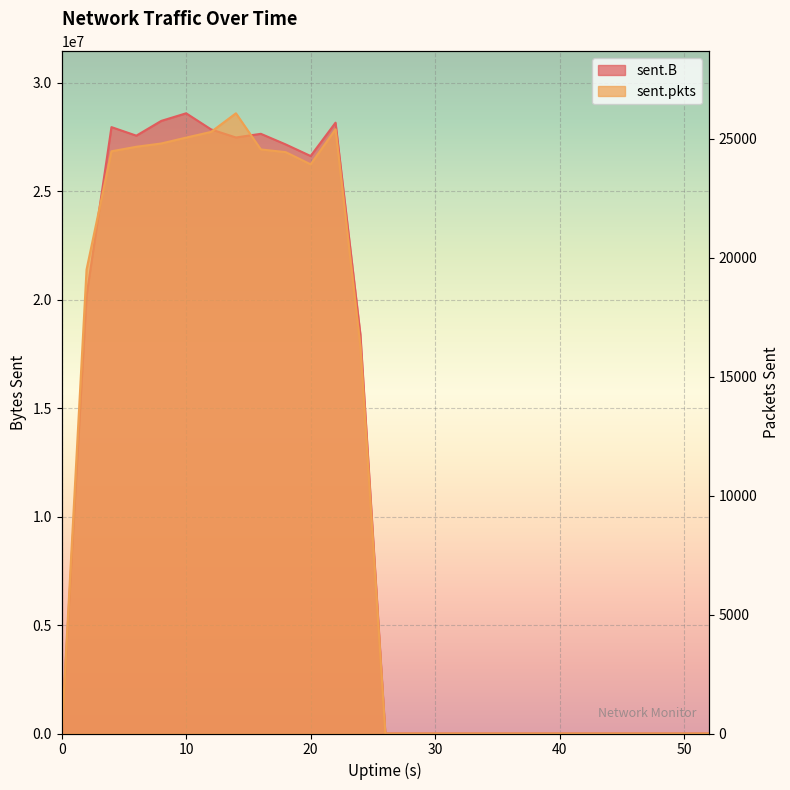

List the series in order of their overall mean, highest first.

sent.B, sent.pkts